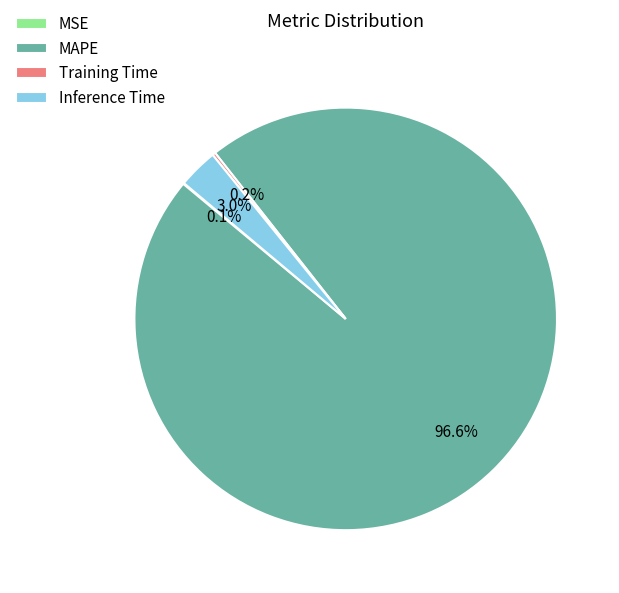

What is the largest slice in the pie chart?

MAPE